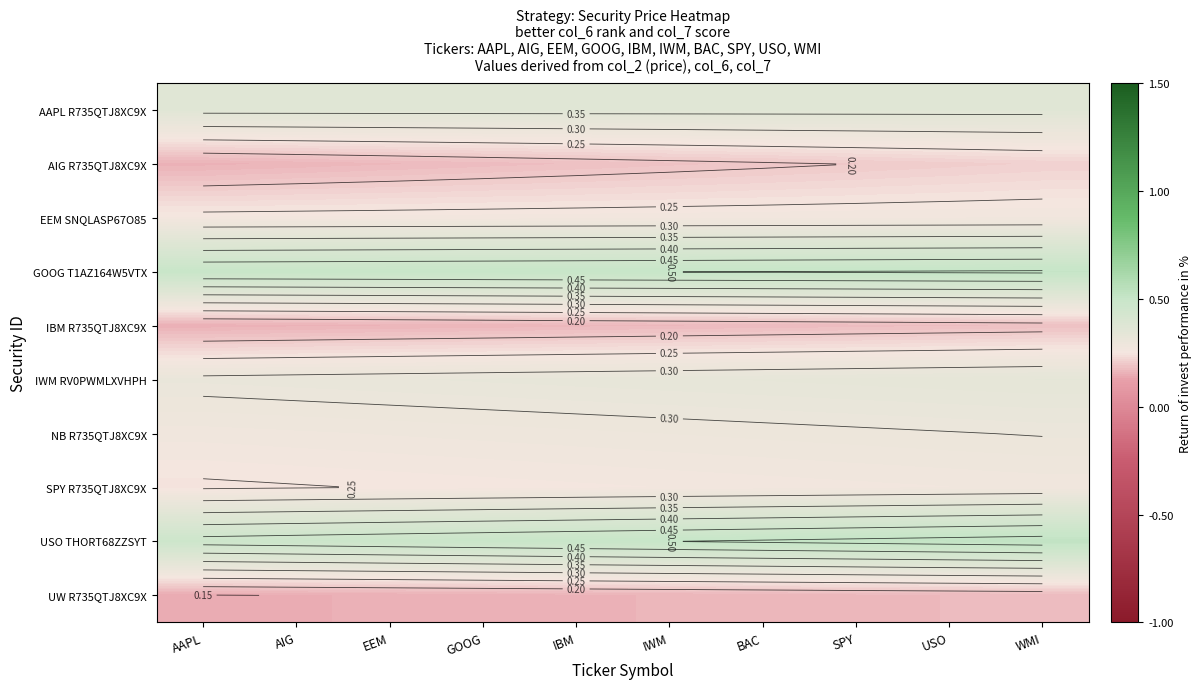

At which label is UW R735QTJ8XC9X closest to 0?

AAPL